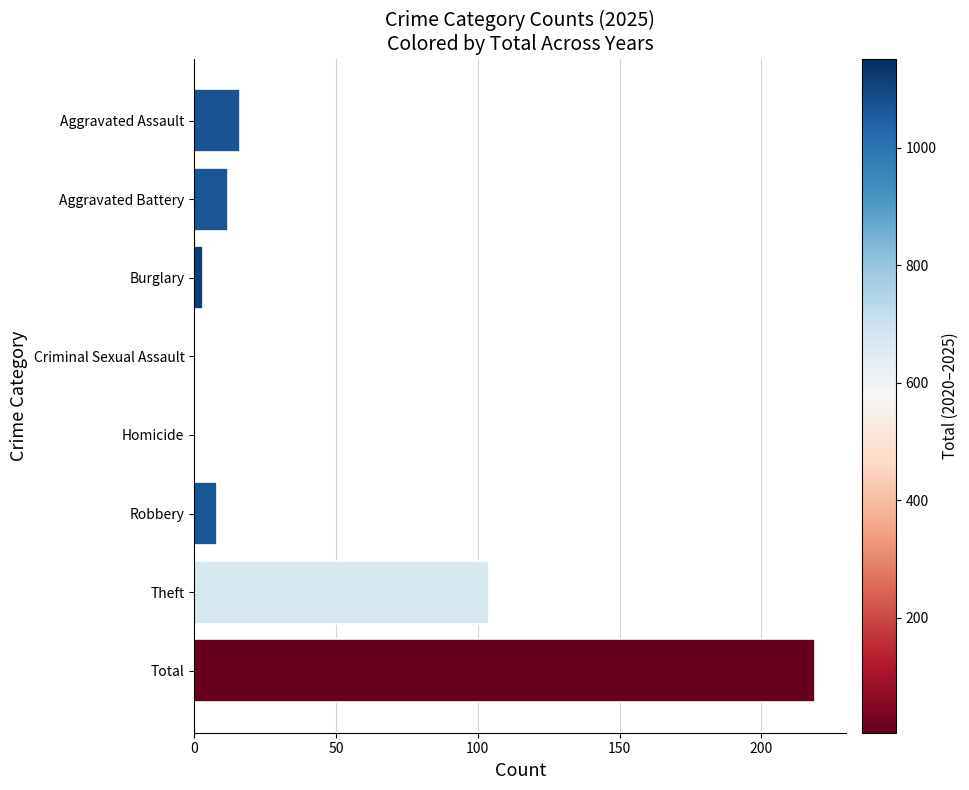

The value at Theft is 104. True or false?

True